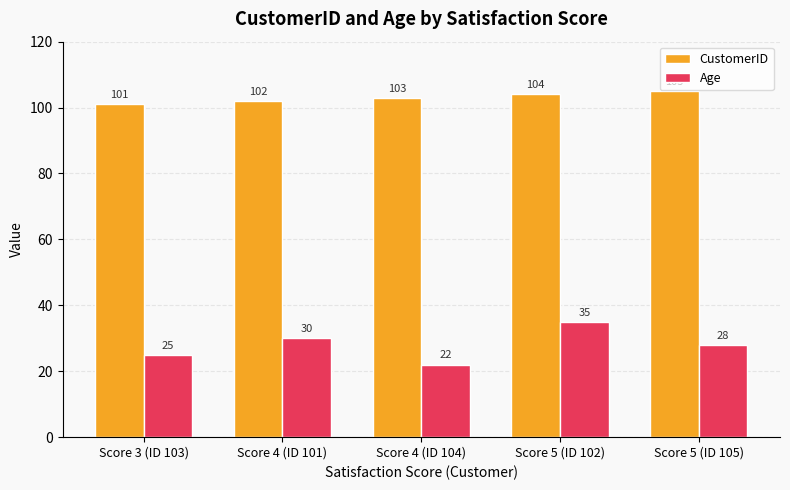

List the series in order of their peak value, highest first.

CustomerID, Age